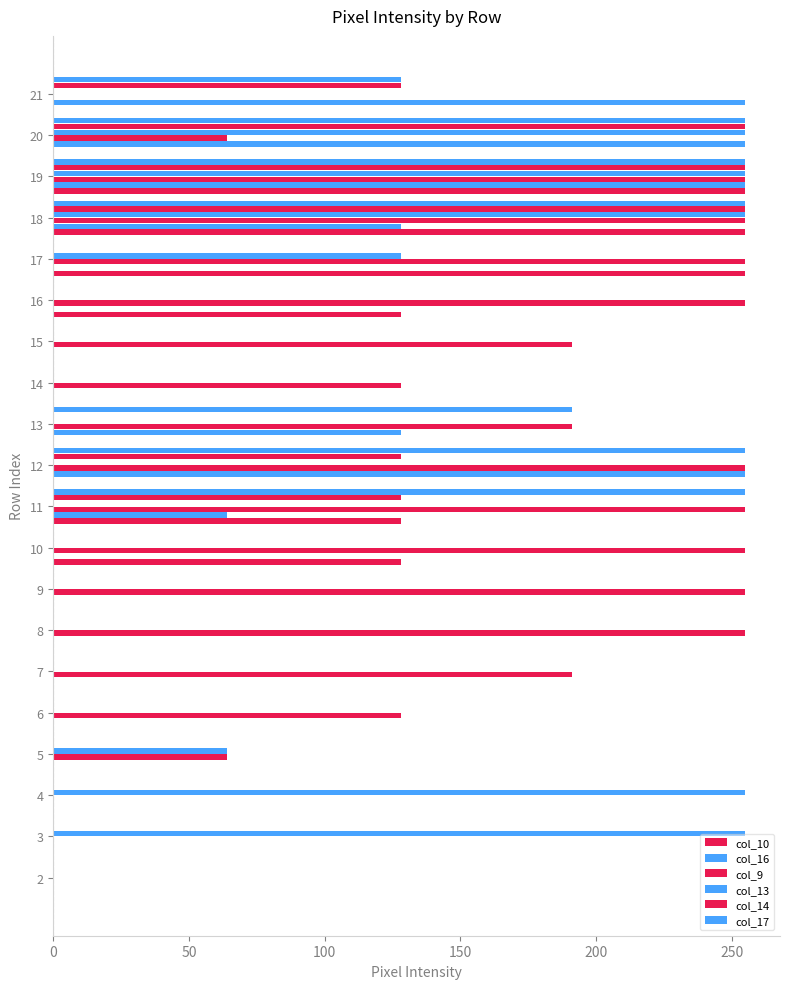

True or false: col_13 has a value of -83 at 11.

False